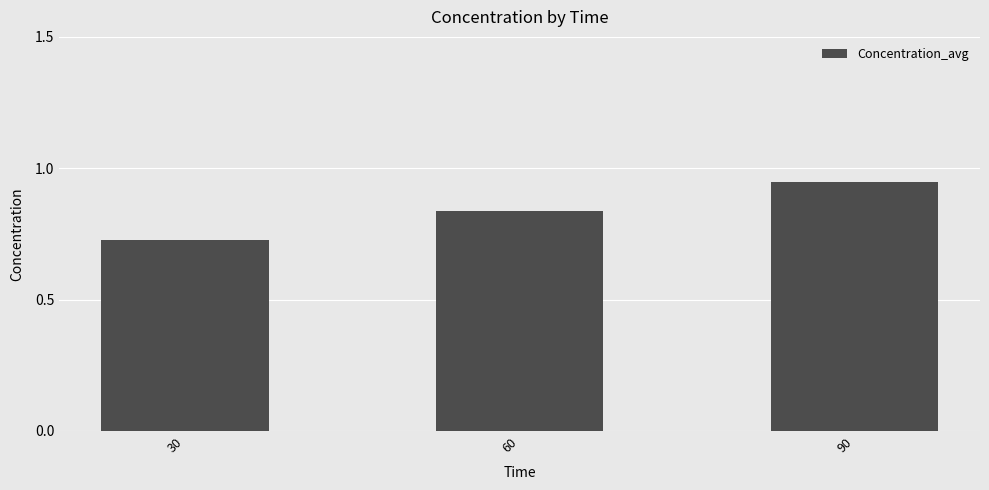

Between 30 and 90, which is larger?

90